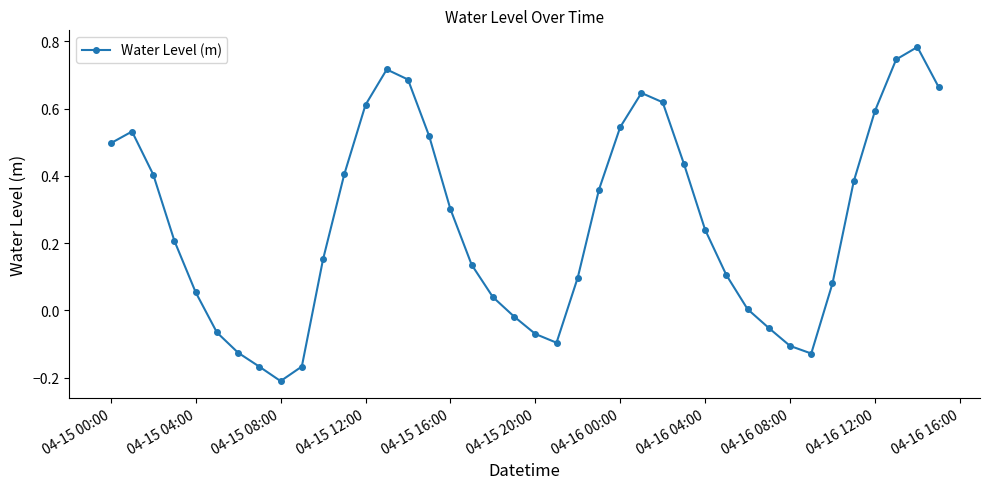

What is the average value?

0.3